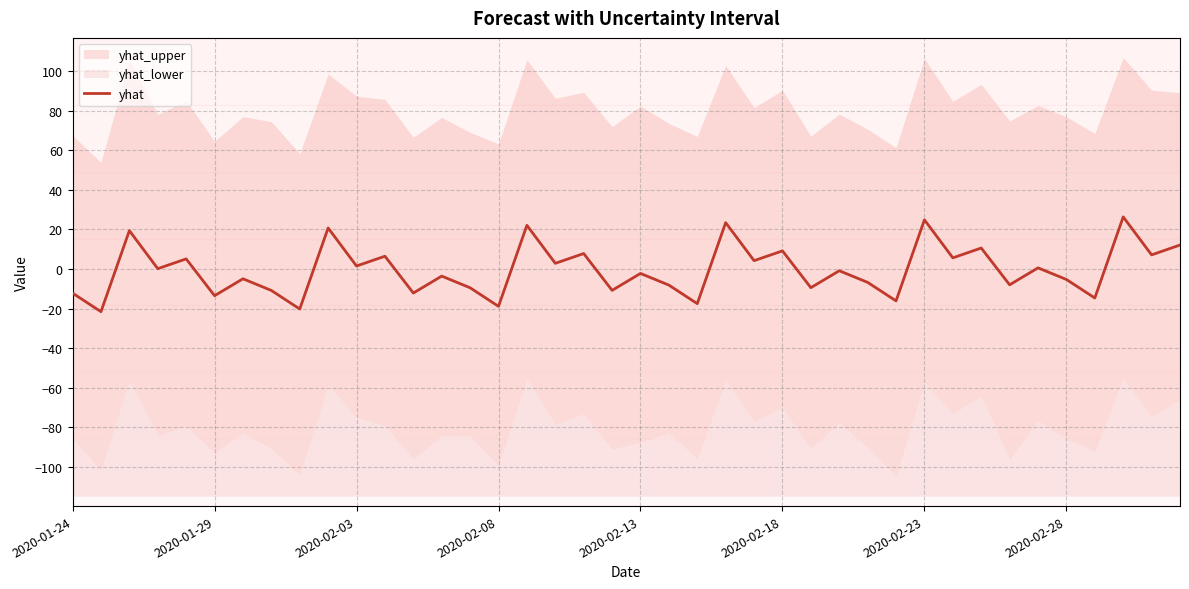

What is the sum of the values at 23 and 38?

30.6